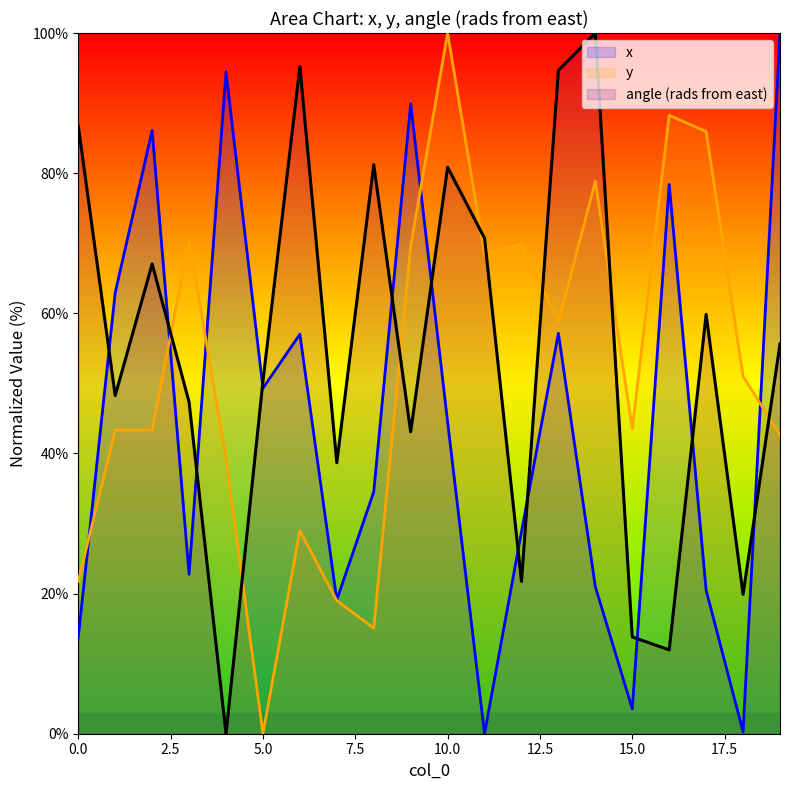

At which category does the chart reach its peak across all series?

19